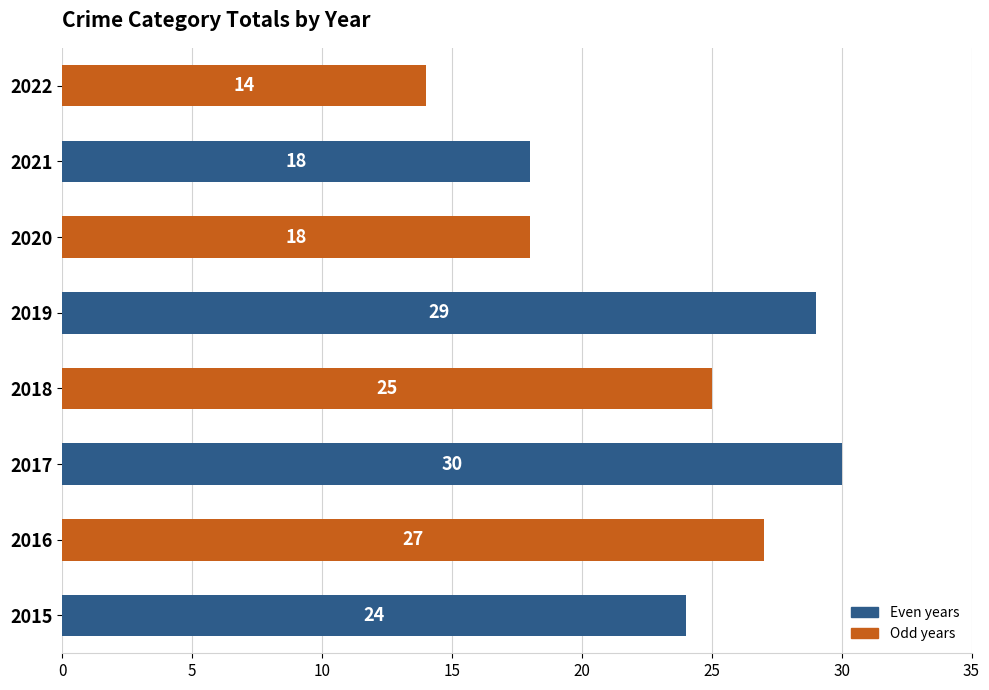

At which category does the chart reach its minimum across all series?

2022